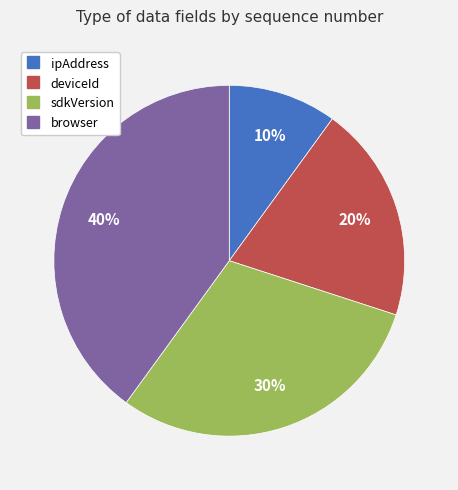

Is the sum of sdkVersion and ipAddress greater than half?

No